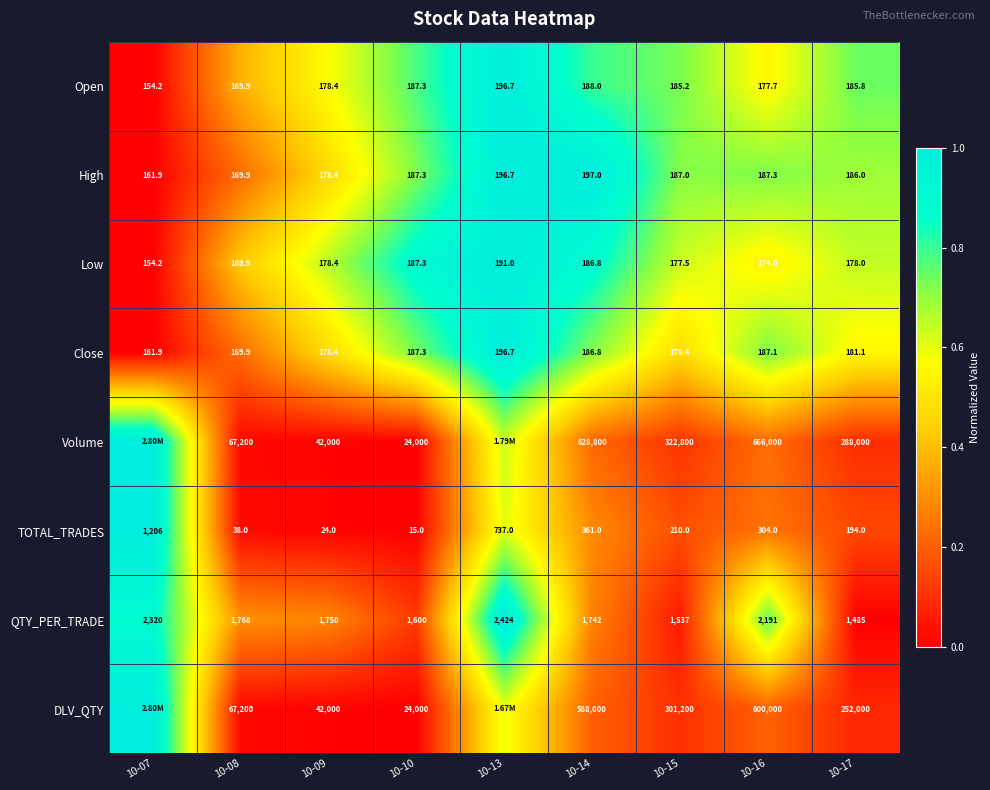

At 10-15, list the series in order from smallest to largest.

Low, Close, Open, High, TOTAL_TRADES, QTY_PER_TRADE, DLV_QTY, Volume